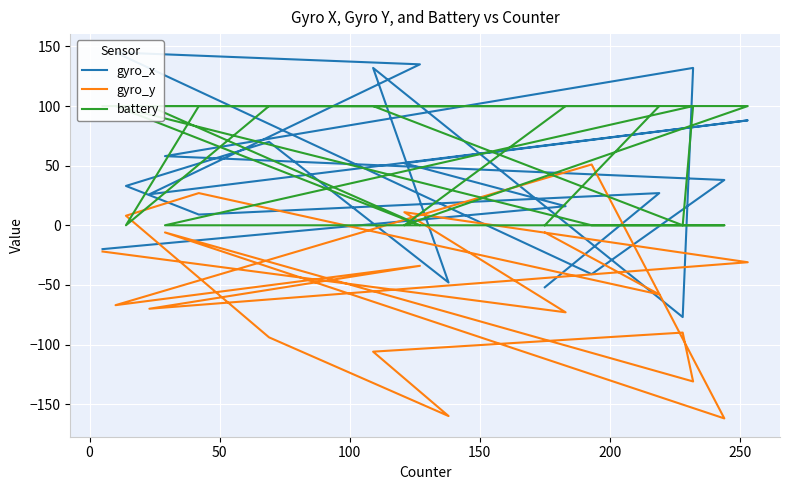

Is this an area chart (filled region under the line)?

No